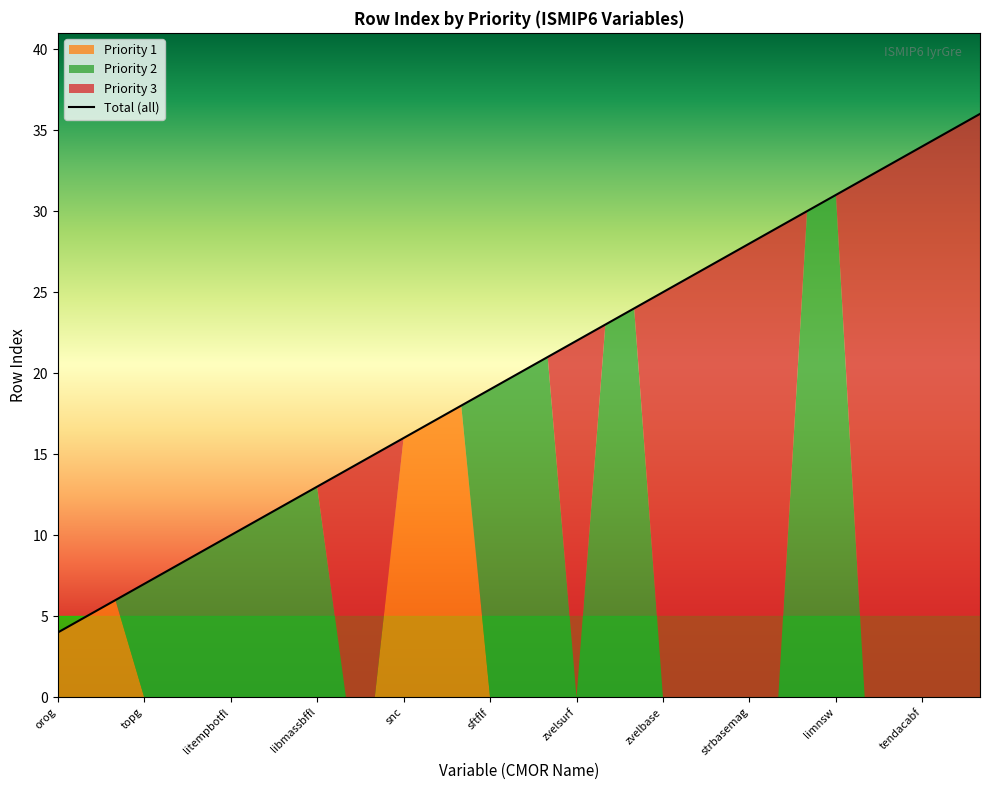

Is it true that Total (all) equals 31 at limnsw?

True